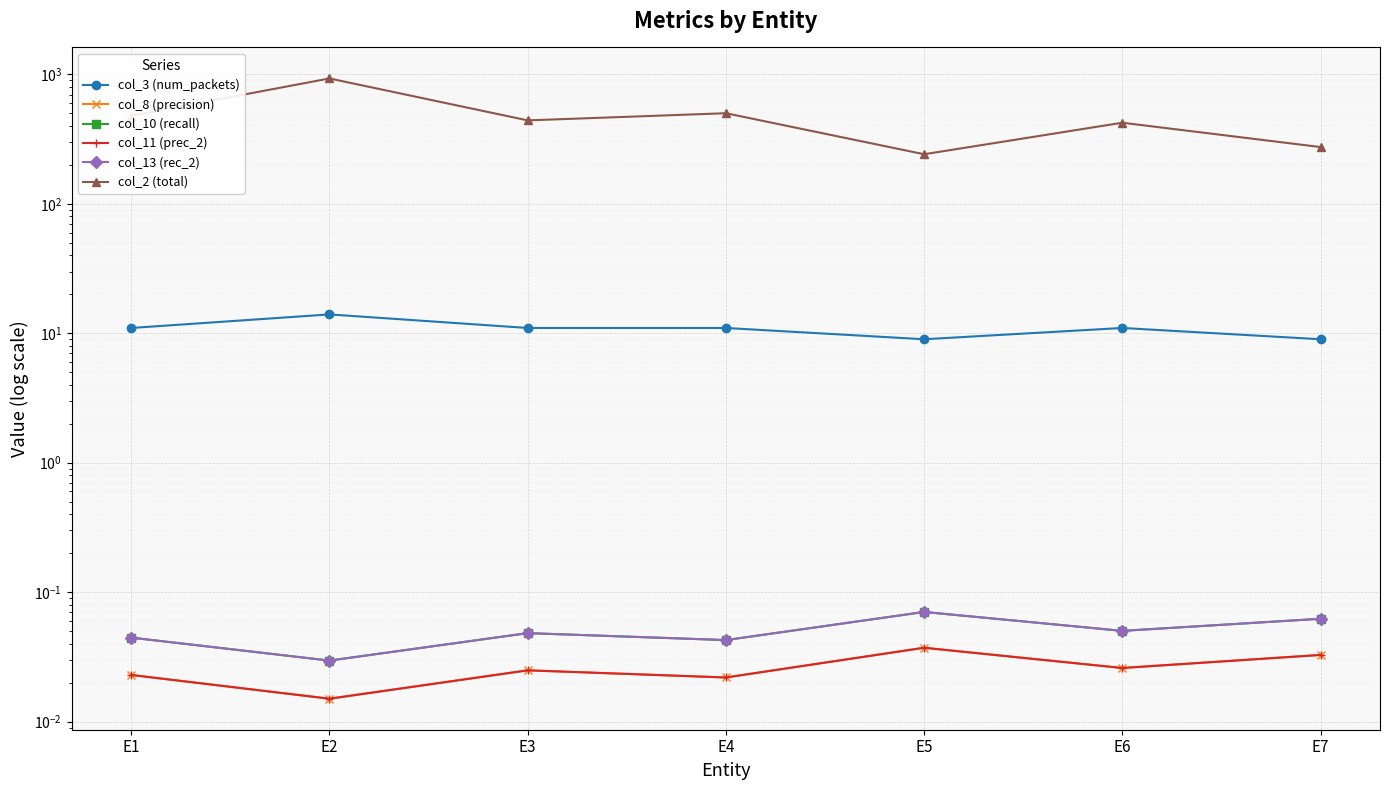

What is the sum of the col_3 (num_packets) values at E6 and E2?

25.0